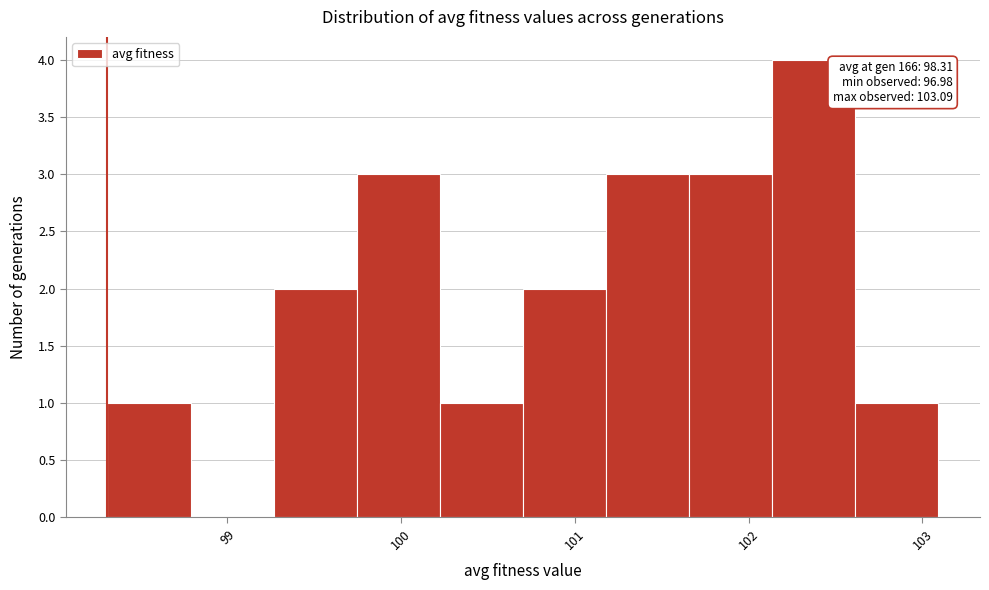

Over which range of the x-axis is the bar tallest?

102.1 to 102.6